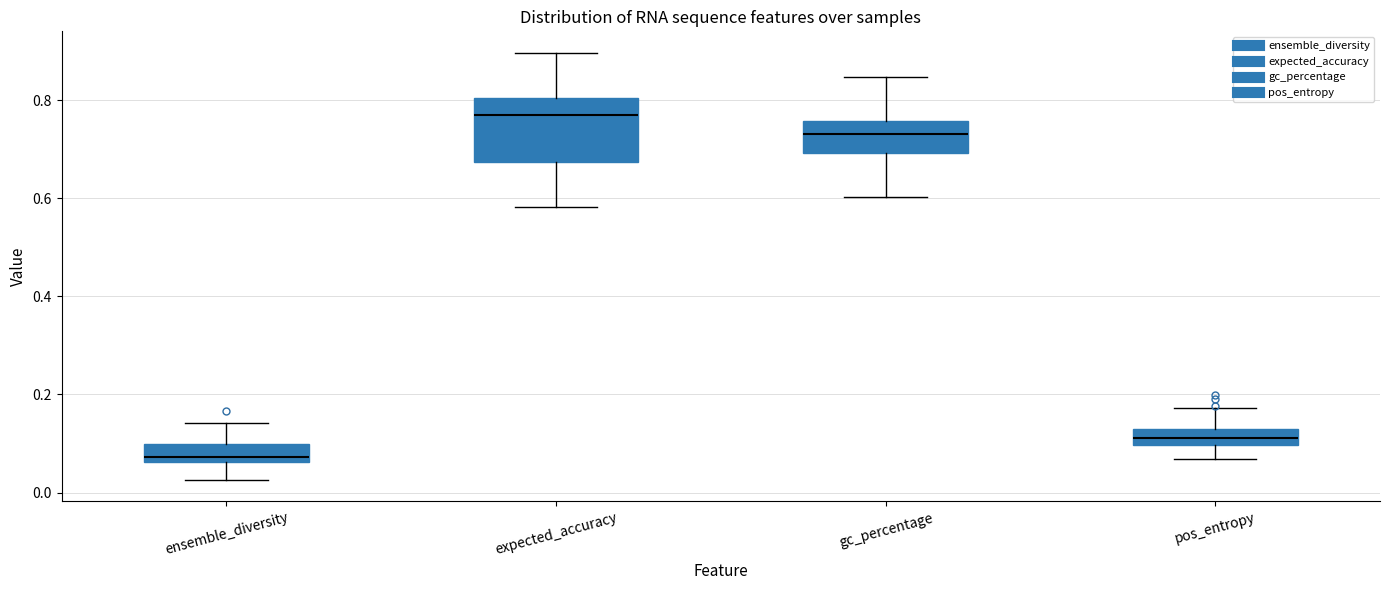

Which box is the tallest, from its lower edge to its upper edge?

expected_accuracy